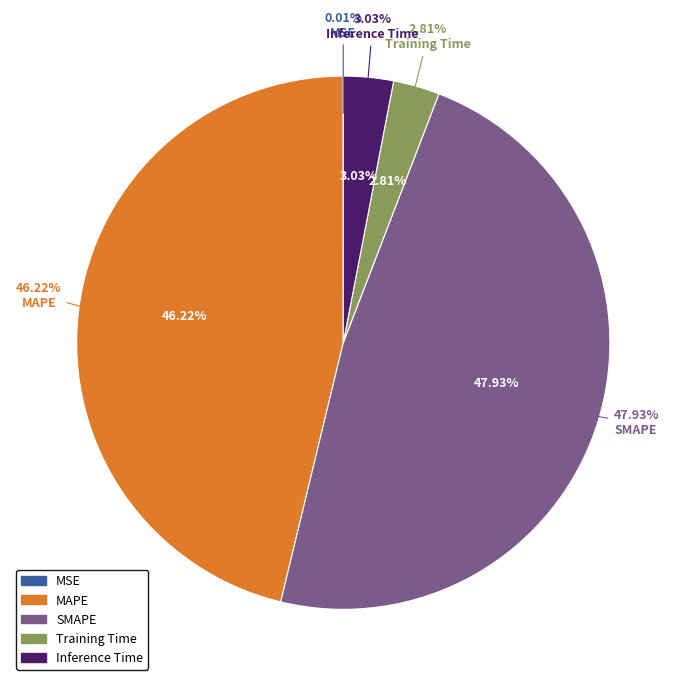

Which category has the biggest portion of the pie?

SMAPE